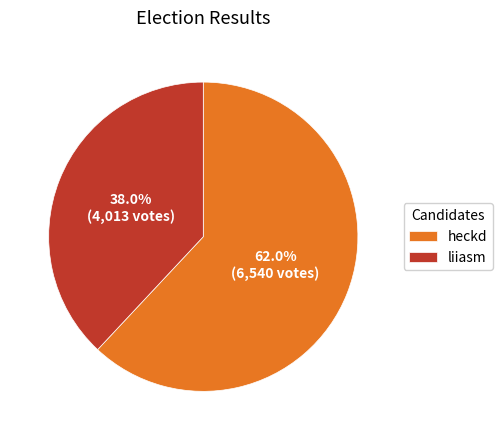

Rank the categories by value from lowest to highest.

liiasm, heckd